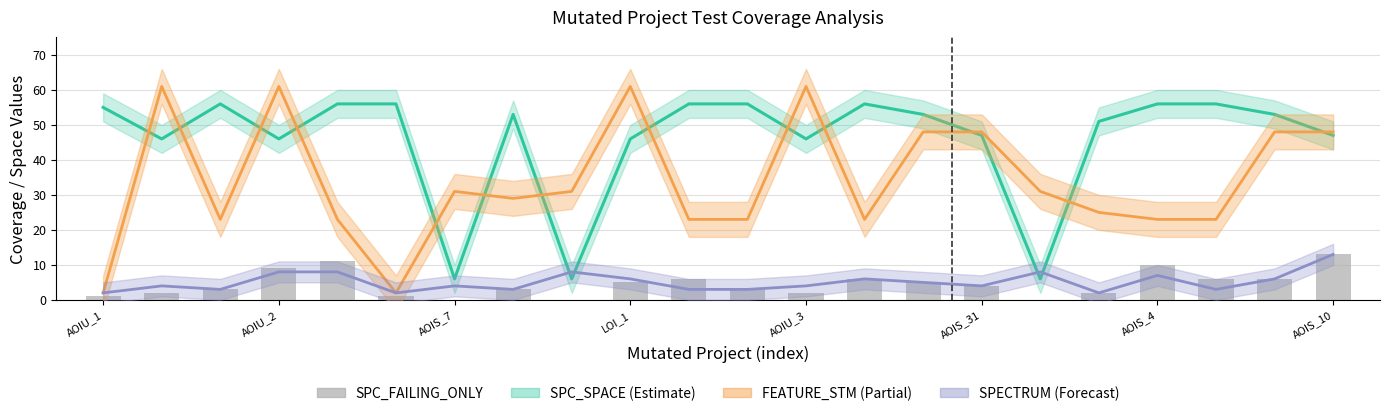

True or false: the data shows 6 at AOIS_31.

False